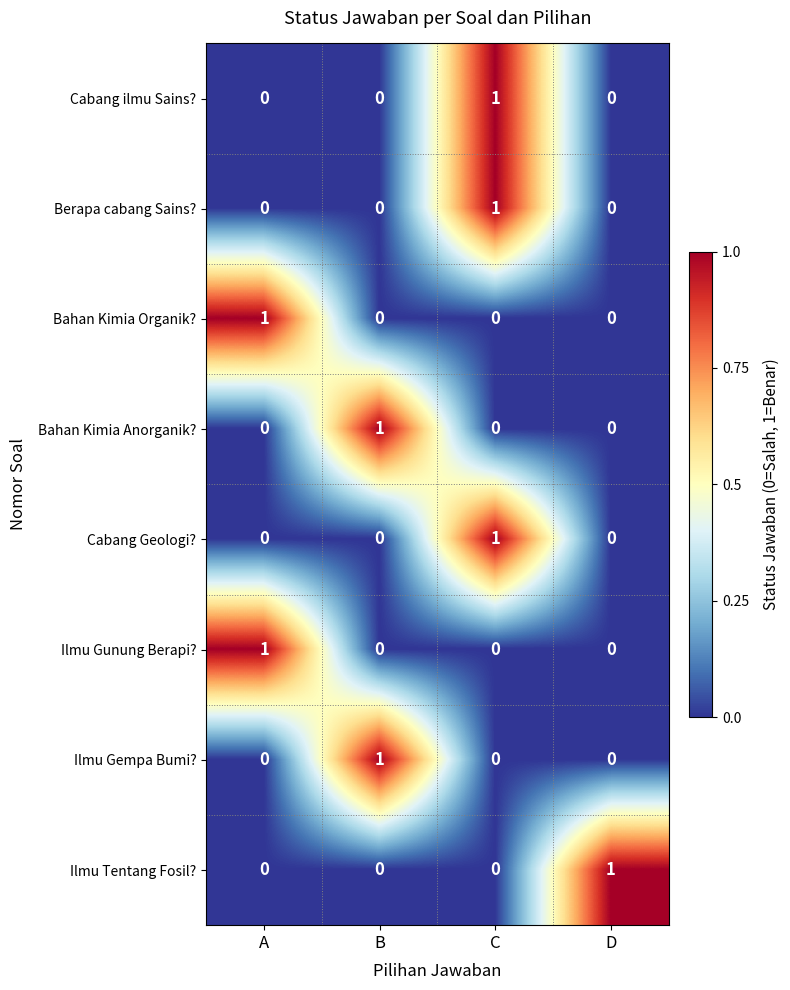

Is it true that Berapa cabang Sains? equals 2 at C?

False